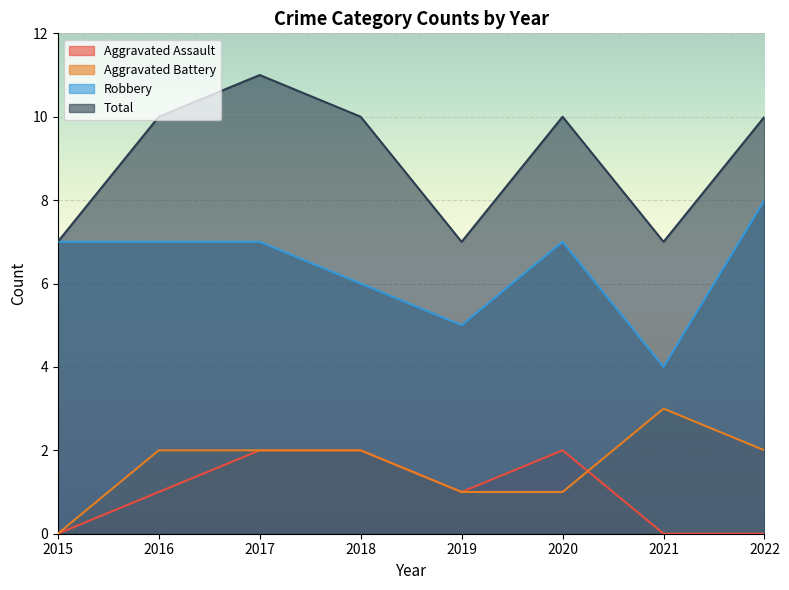

Does the chart display data point markers on the line(s)?

No